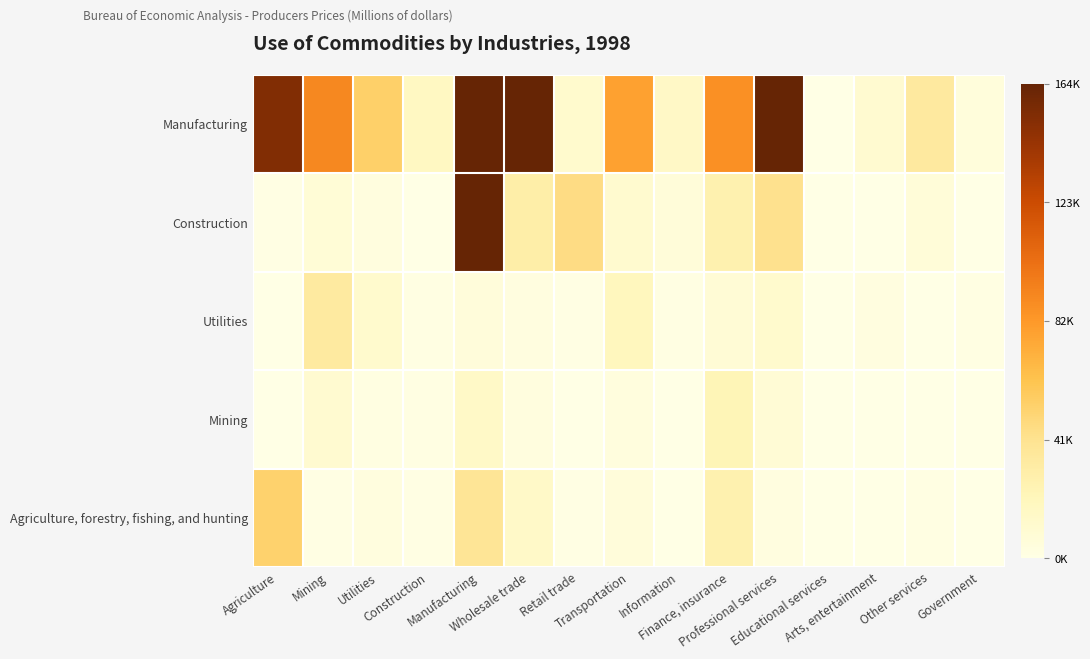

At how many categories does at least one series exceed 125742?

4